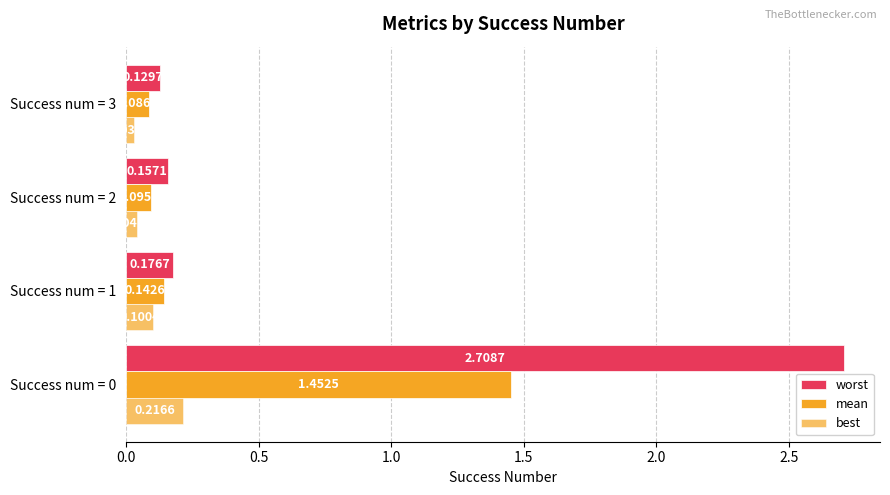

How many data points does each series have?

4